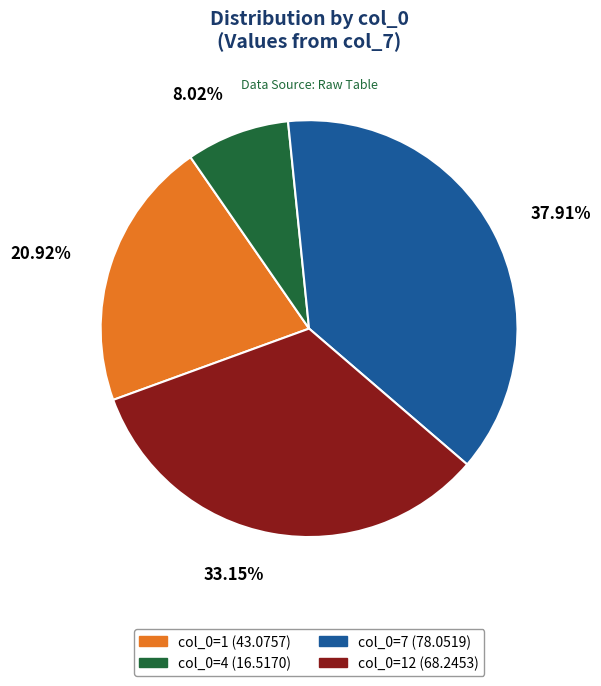

Which category has the smallest portion of the pie?

col_0=4 (16.5170)